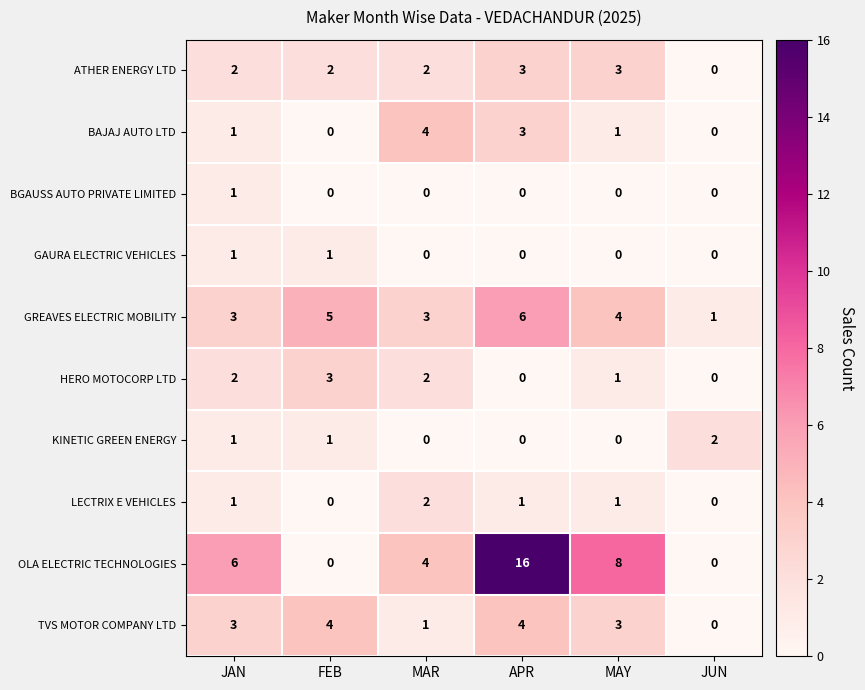

Count the number of categories in the chart.

6